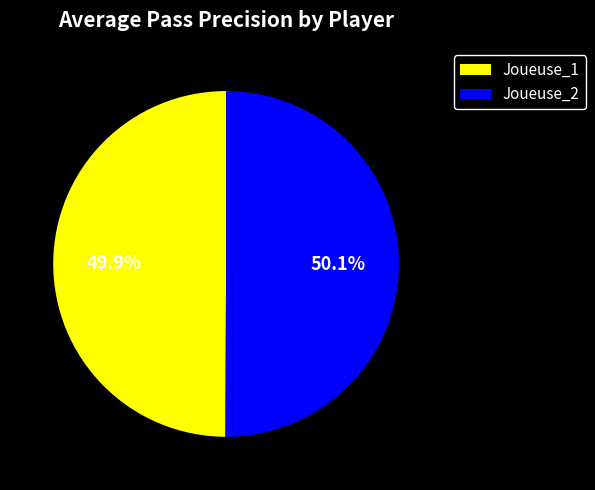

Approximately how many times larger is the value at Joueuse_2 compared to Joueuse_1?

1.0